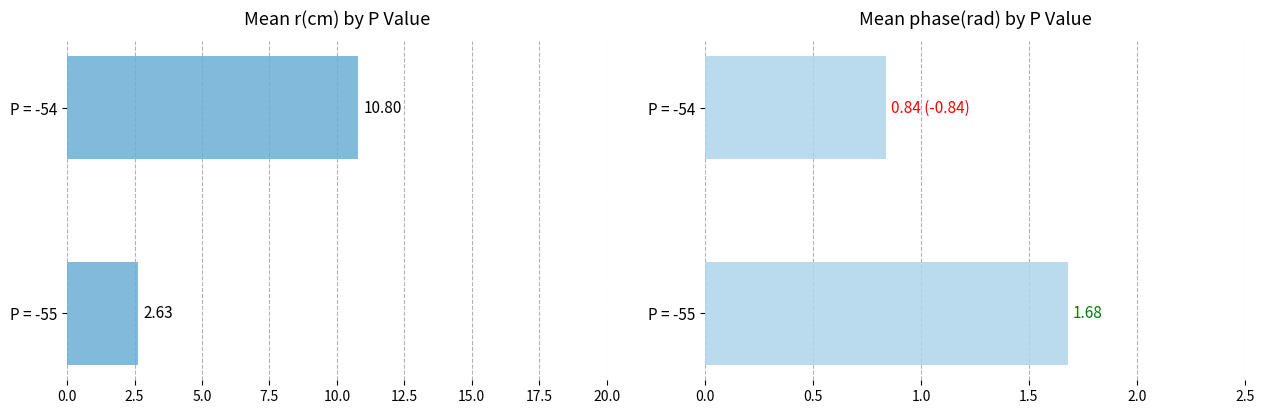

Reading left to right, list all the values displayed in this chart.

mean r(cm): 2.6	10.8
mean phase(rad): 1.7	0.8